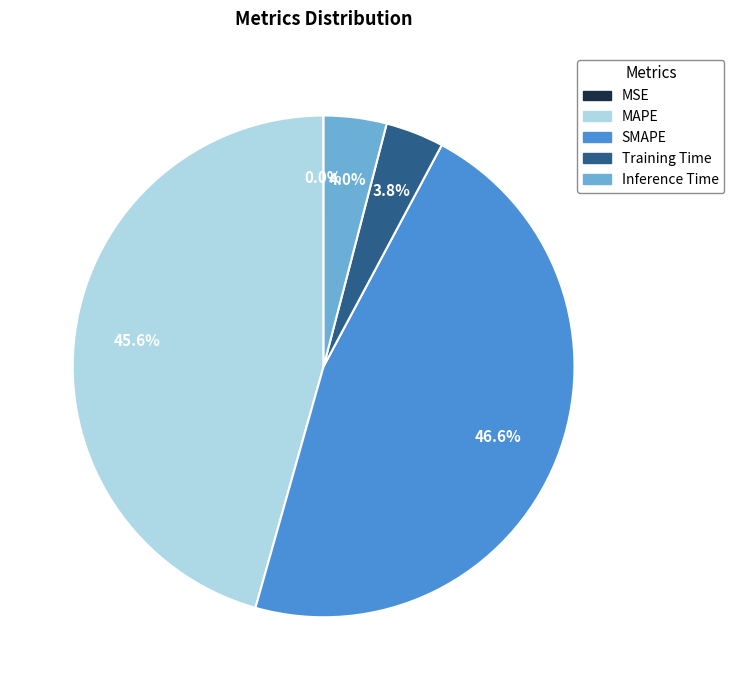

Is it true that Training Time is 11% of the pie?

False